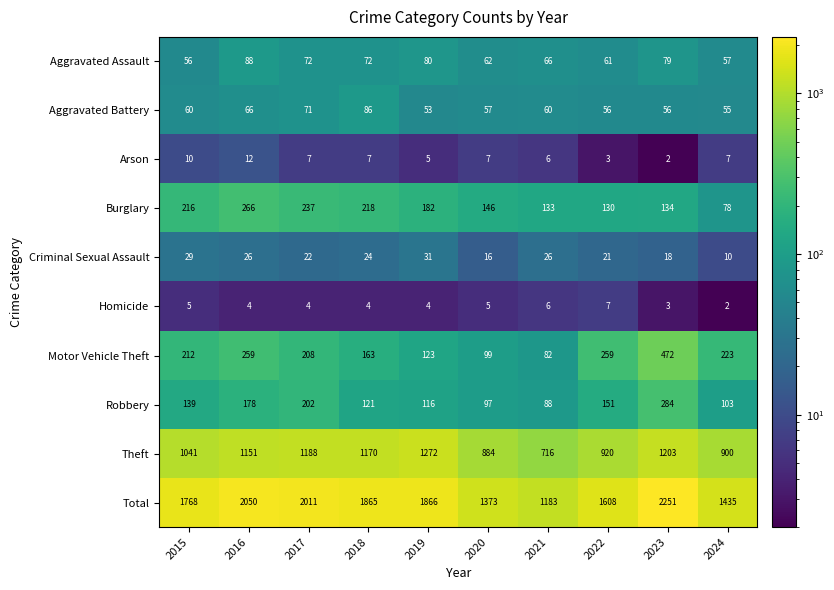

The Arson series shows 7 at 2024. True or false?

True